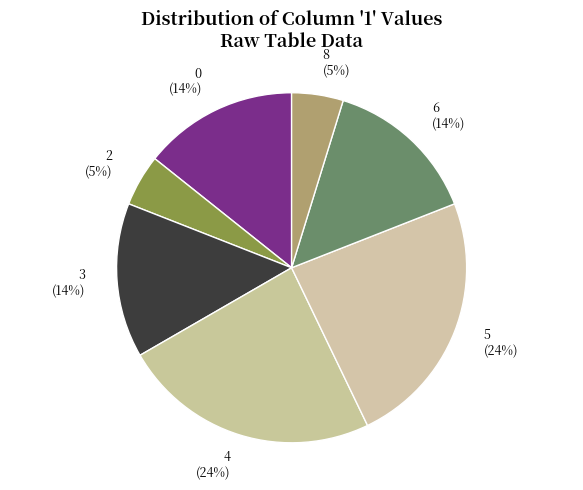

Which has a higher value, 3 or 2?

3